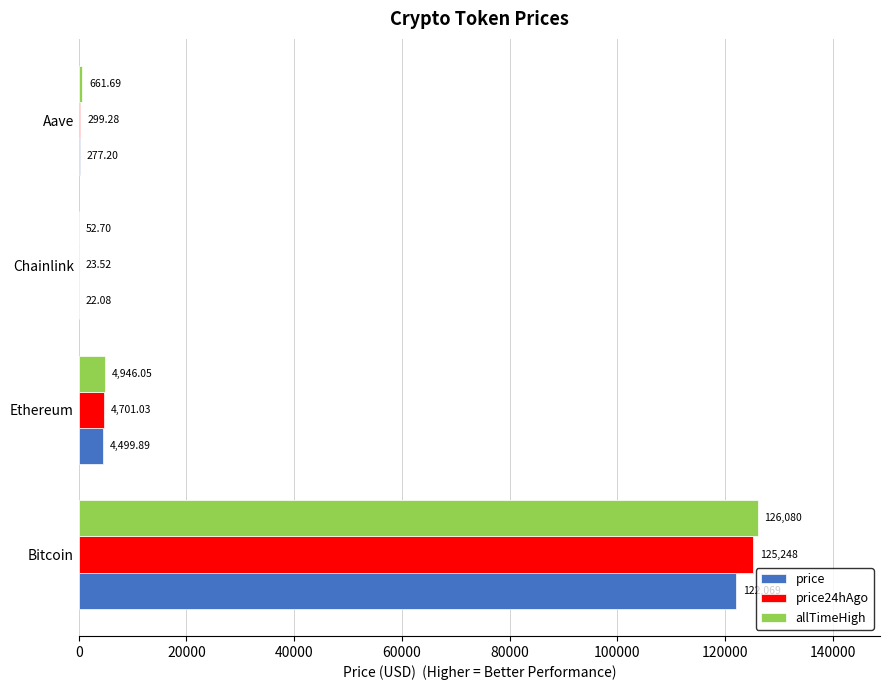

Which category has the highest value in the price24hAgo series?

Bitcoin